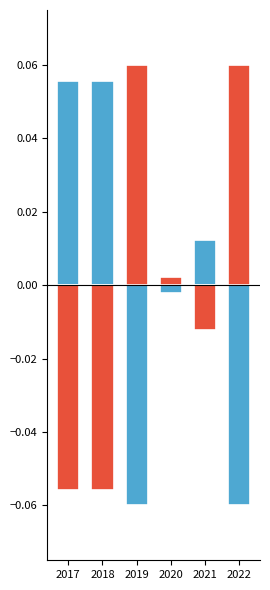

What is the difference between the maximum and minimum values in the Aggravated Assault series?

0.1